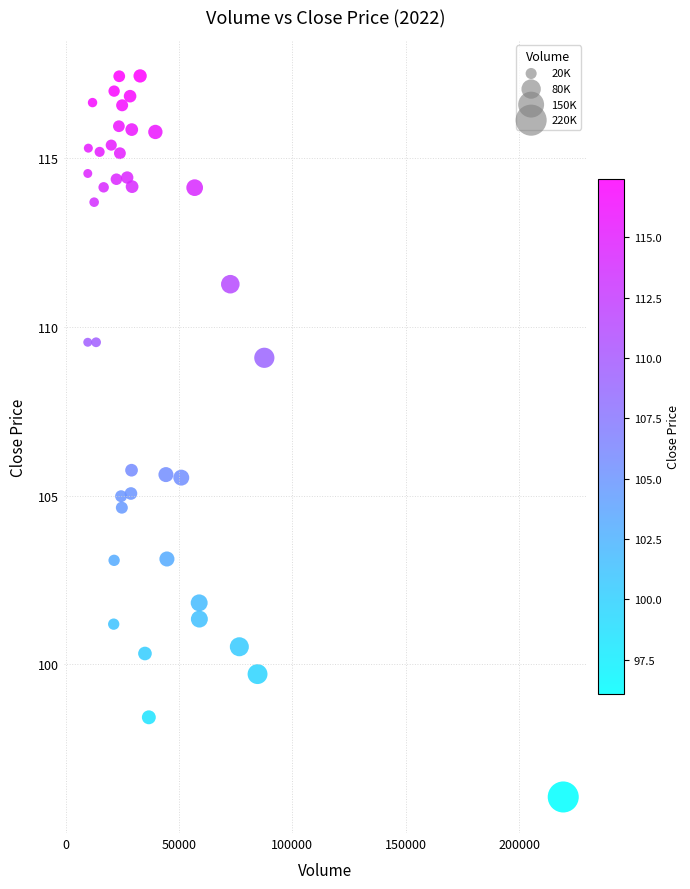

What is the range of Y values (max minus min)?

21.4